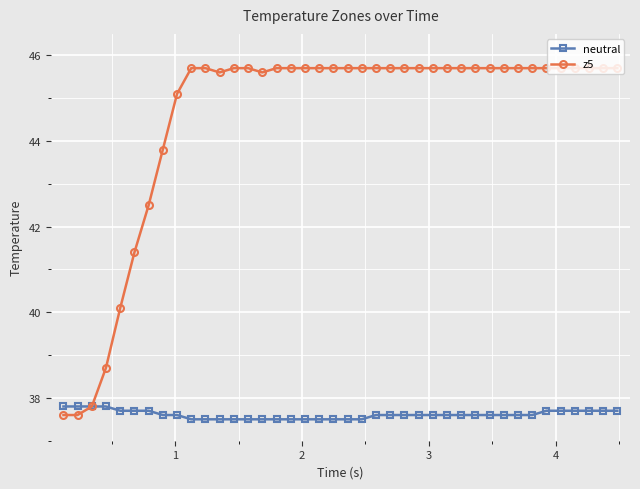

How many lines are shown in the chart?

2